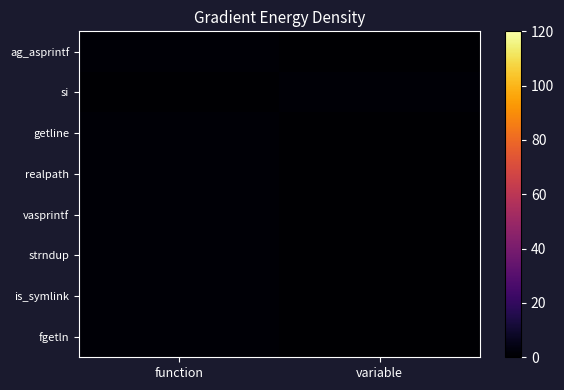

At how many categories does at least one series exceed 0?

2